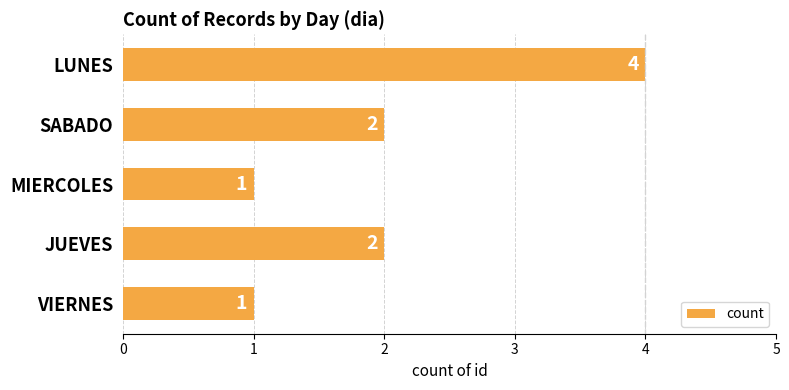

What is the label of the 3rd bar from the bottom?

MIERCOLES